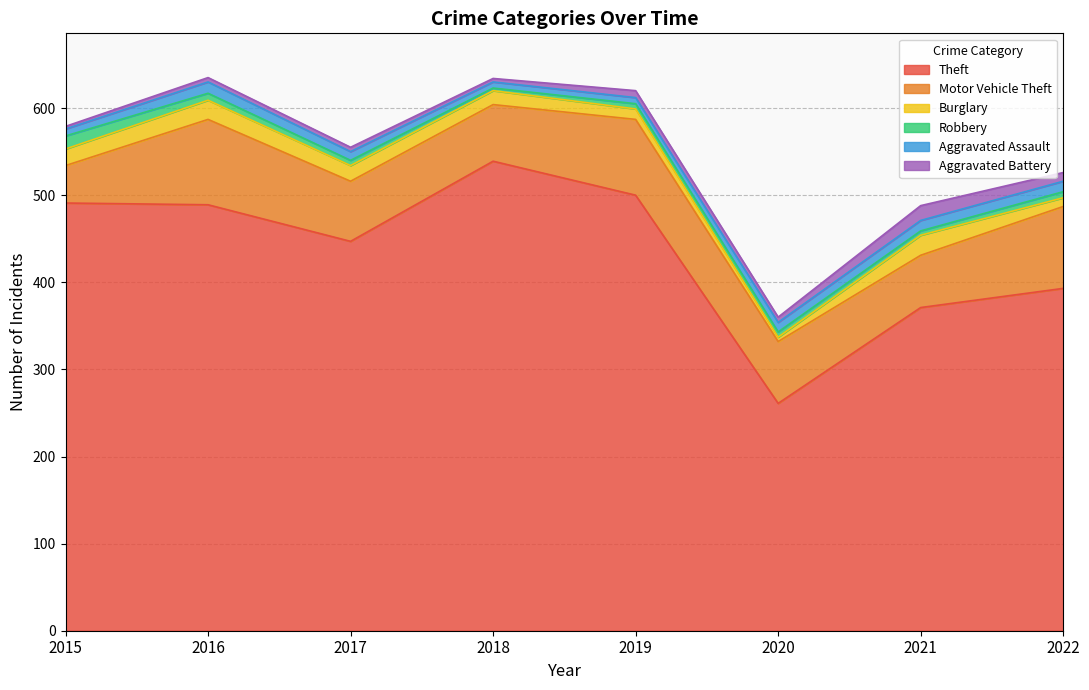

How many times do Burglary and Aggravated Battery cross each other?

2